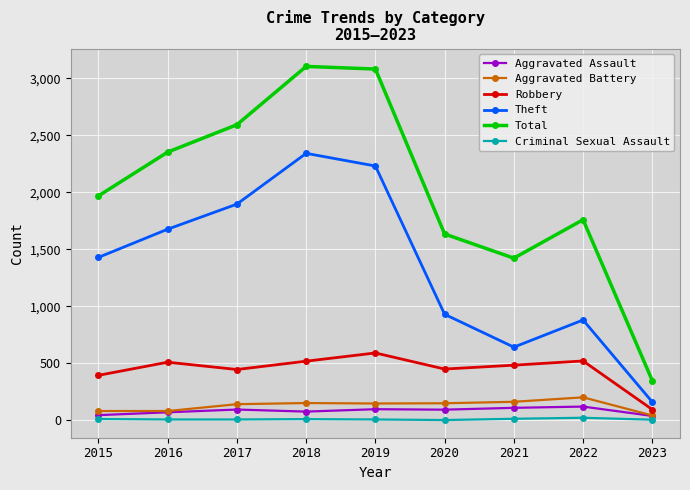

What is the sum of all Theft values?

12185